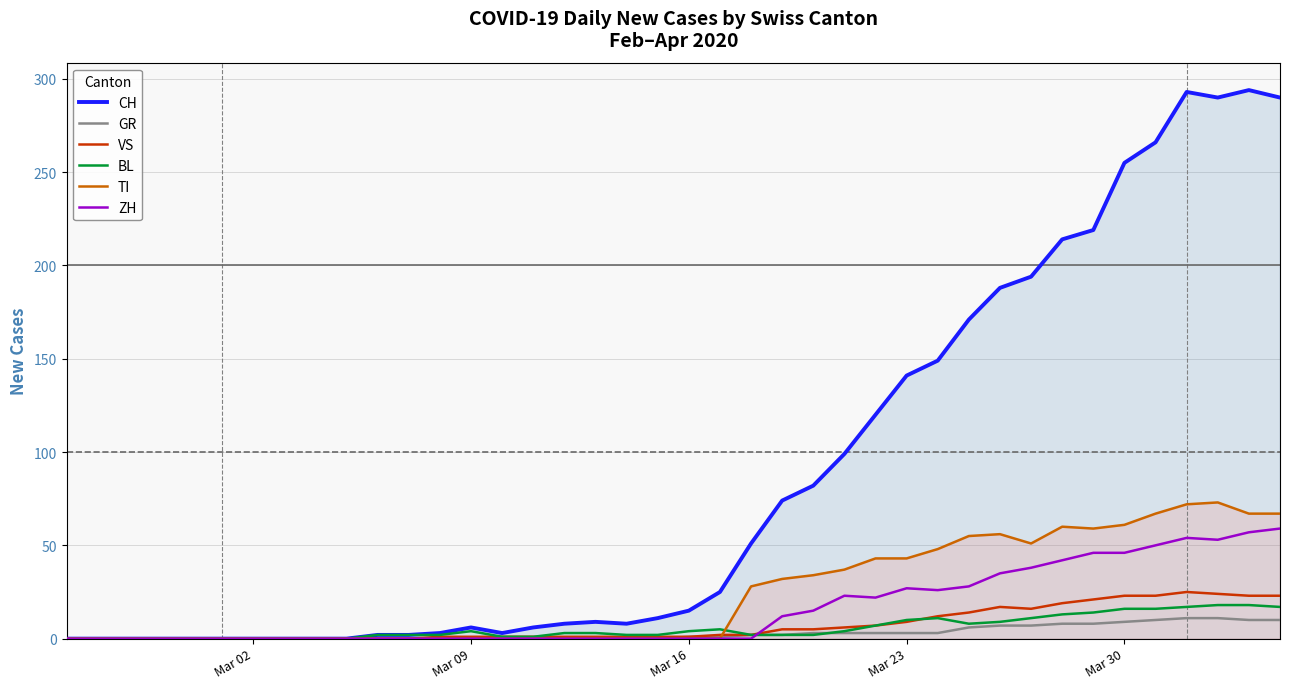

The value of BL at Mar 30 is 16. True or false?

True